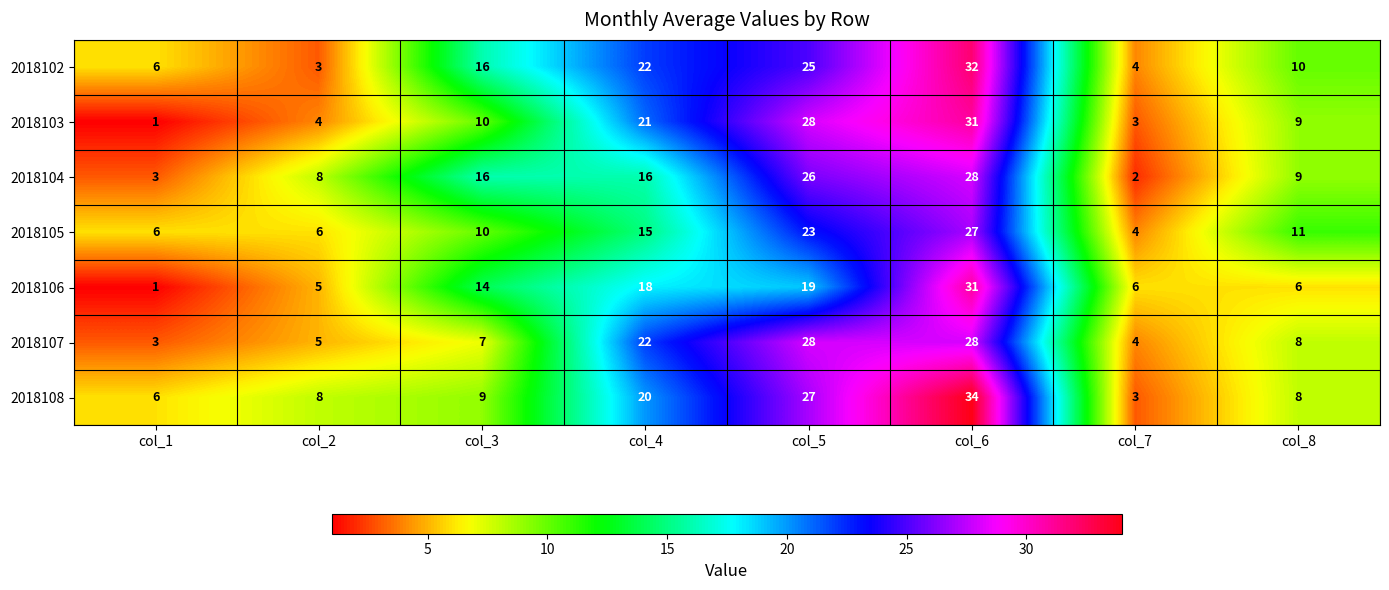

How many values in the 2018105 series are below 11?

4